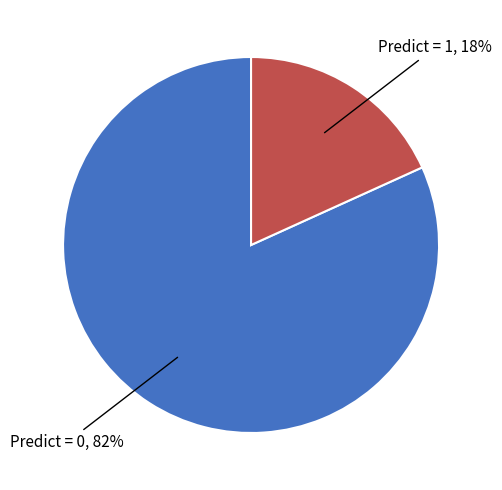

Does any single category account for the majority?

Yes